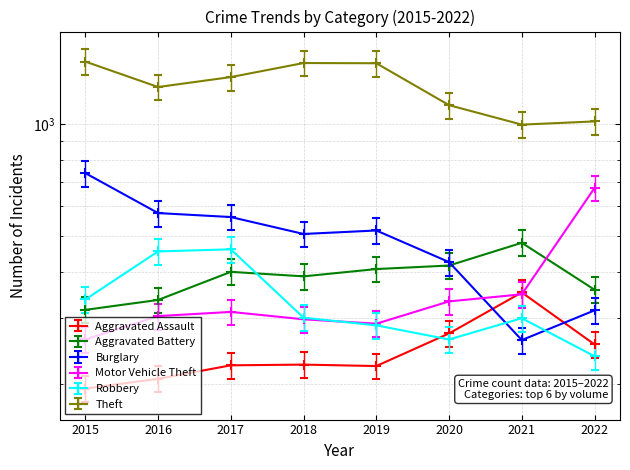

What are all the series names shown in the legend?

Aggravated Assault, Aggravated Battery, Burglary, Motor Vehicle Theft, Robbery, Theft